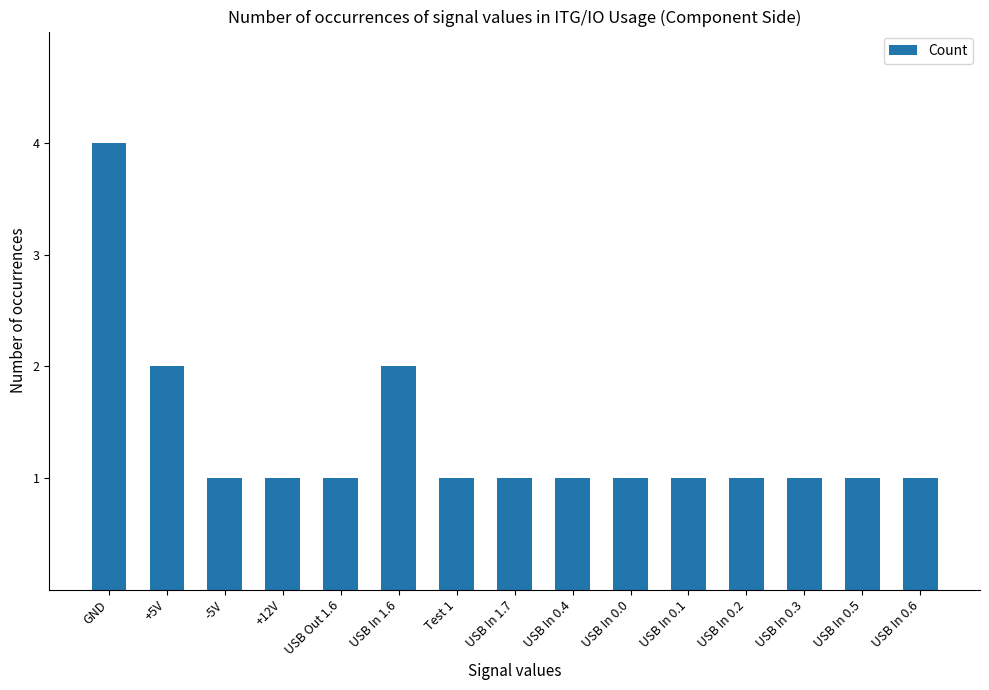

What is the greatest value displayed?

4